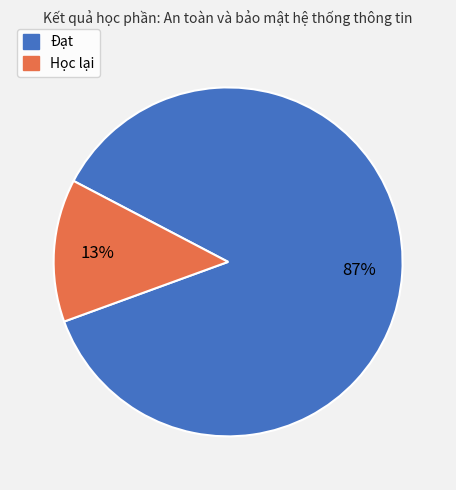

How many segments does this pie chart have?

2